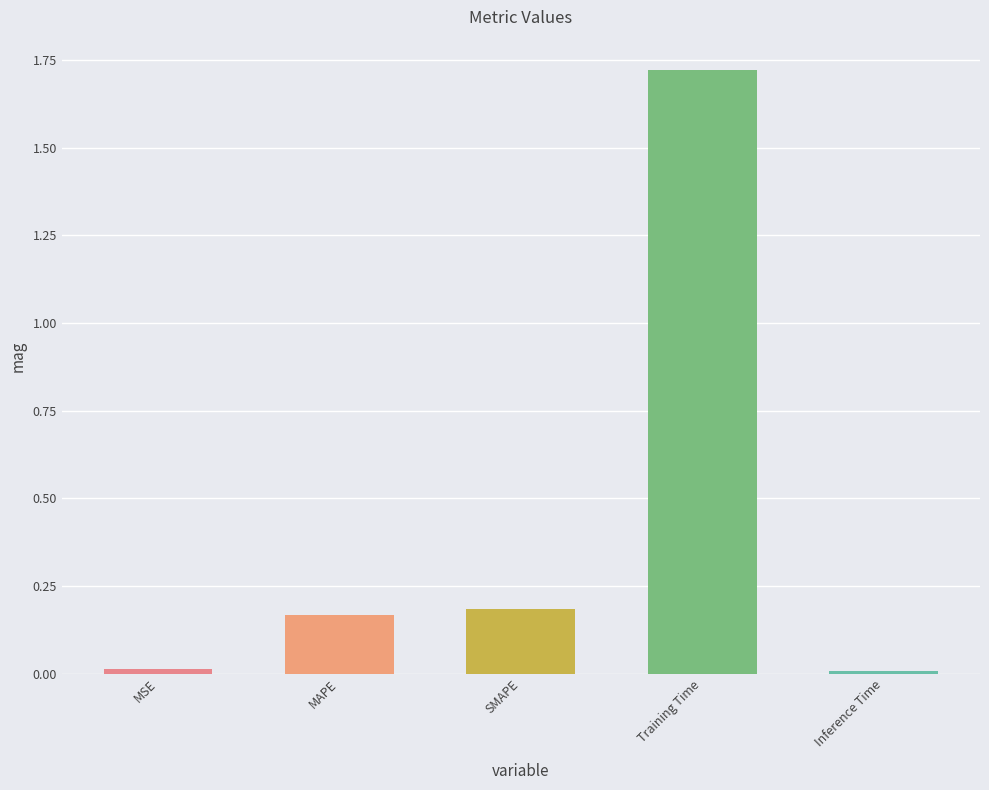

What is the difference between the values at Training Time and MAPE?

1.6